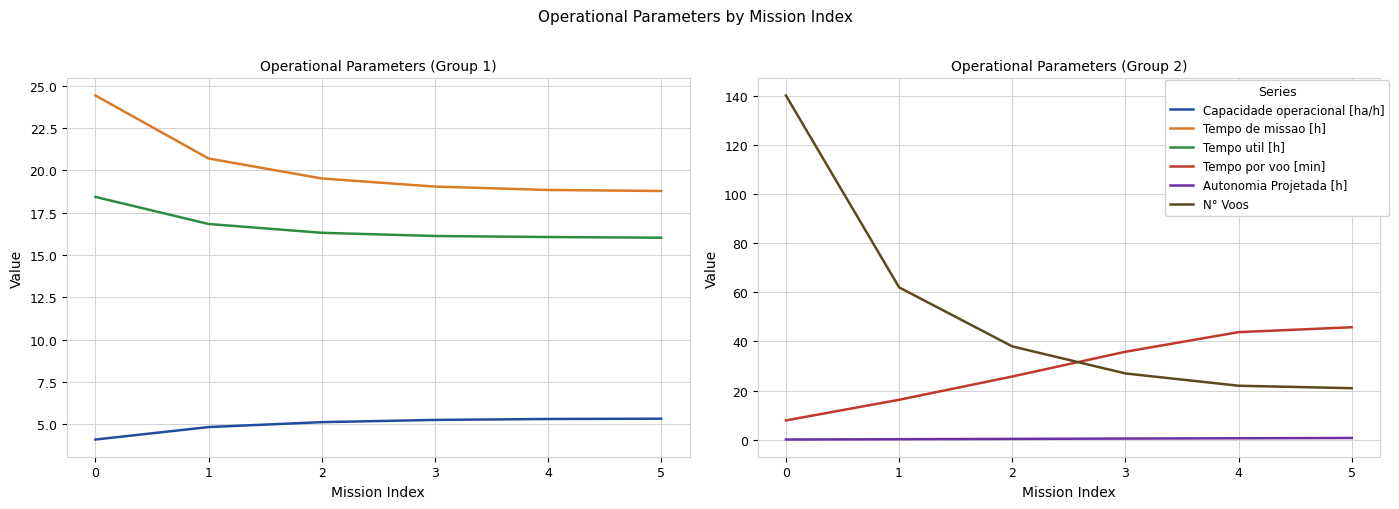

Is this an area chart (filled region under the line)?

No